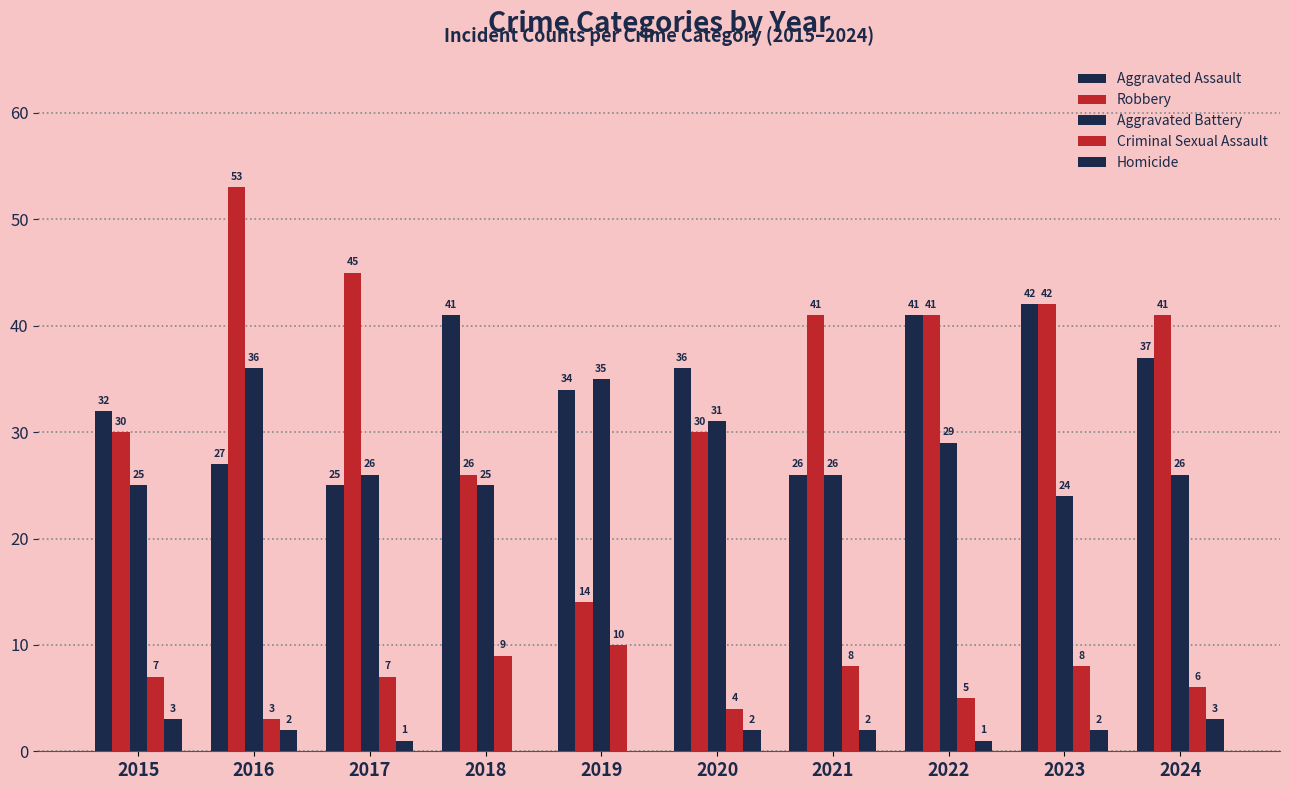

Is the value of Homicide at 2019 greater than the value of Aggravated Assault at 2015?

No